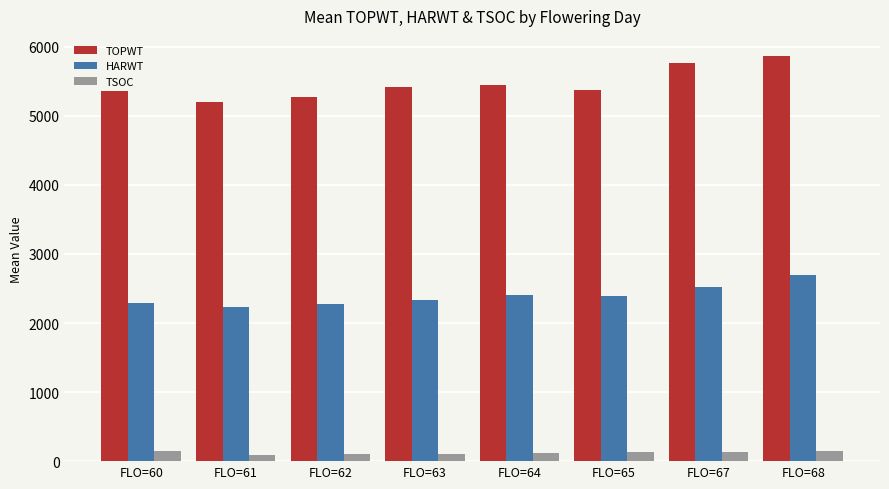

Between FLO=62 and FLO=68, which series saw the biggest shift?

TOPWT